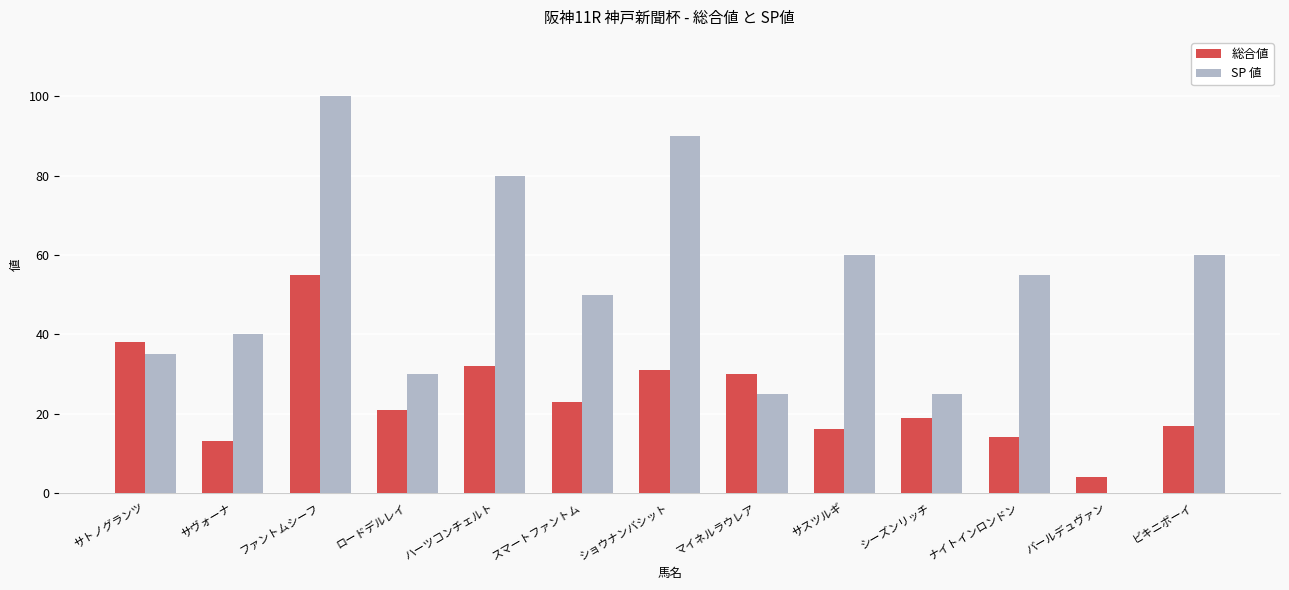

Are the bars grouped side by side (vs. stacked)?

Yes